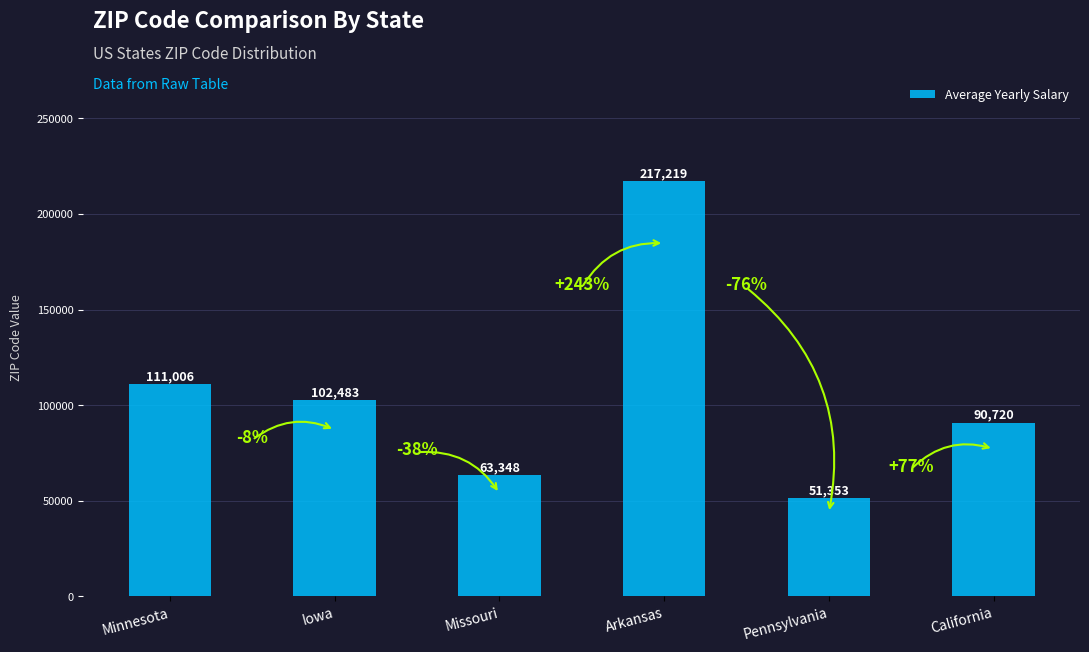

At which label is the value closest to 134286?

Minnesota